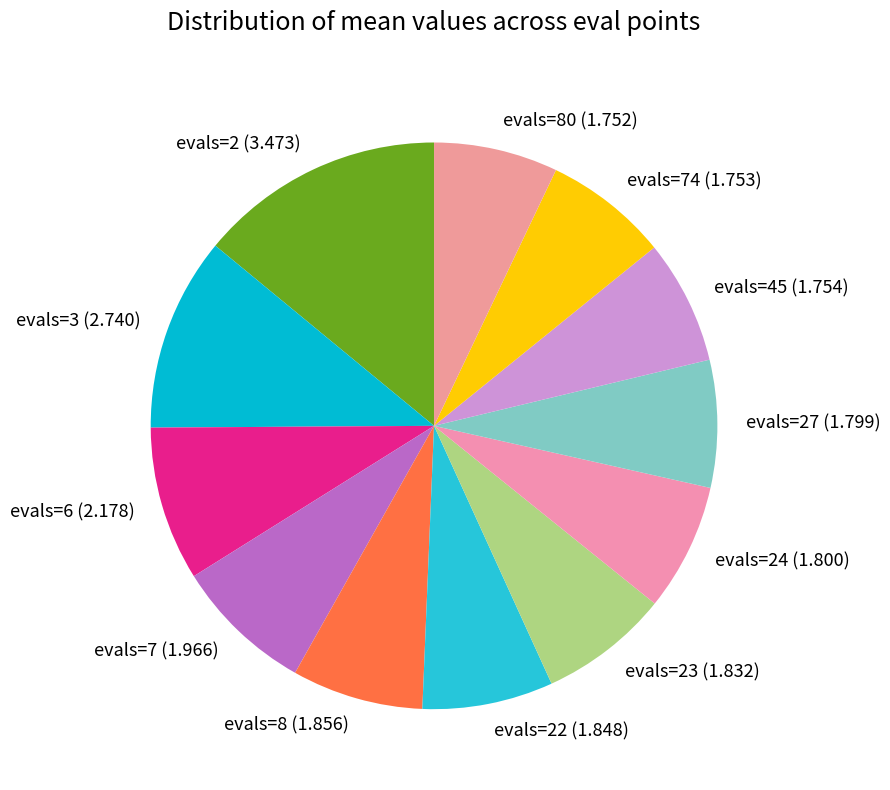

The evals=2 (3.473) slice represents 7% of the pie. True or false?

False